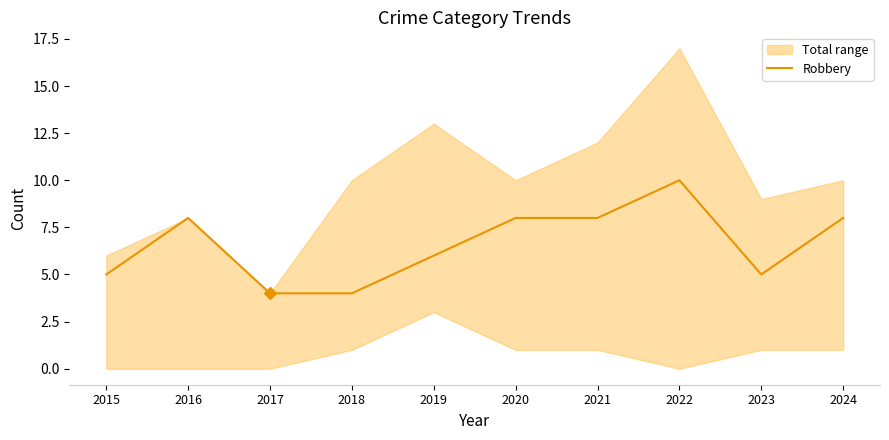

Does the chart display data point markers on the line(s)?

No